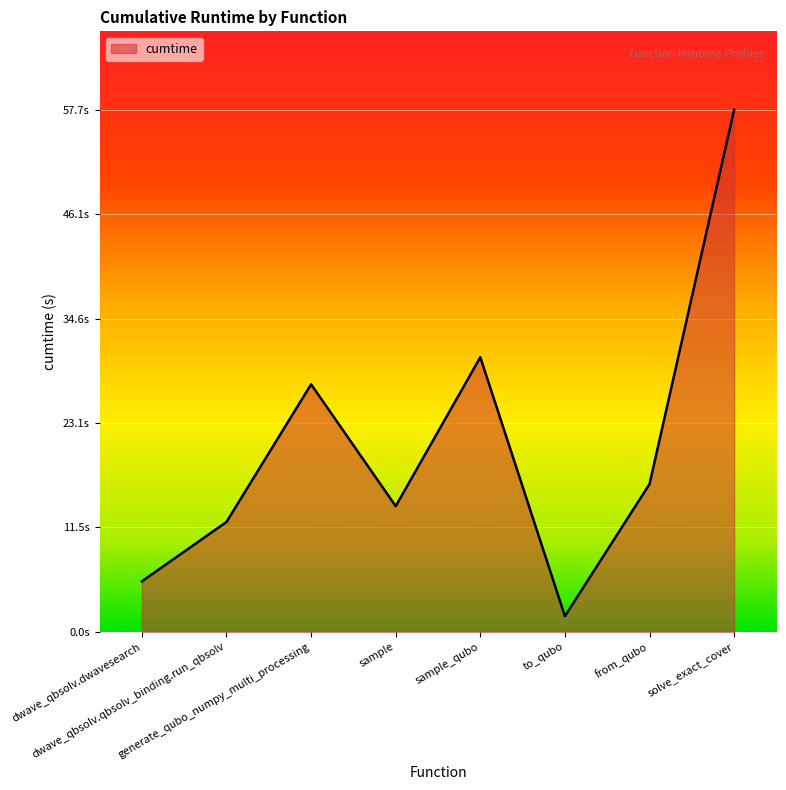

What is the ratio of the value at sample to the value at to_qubo?

8.0